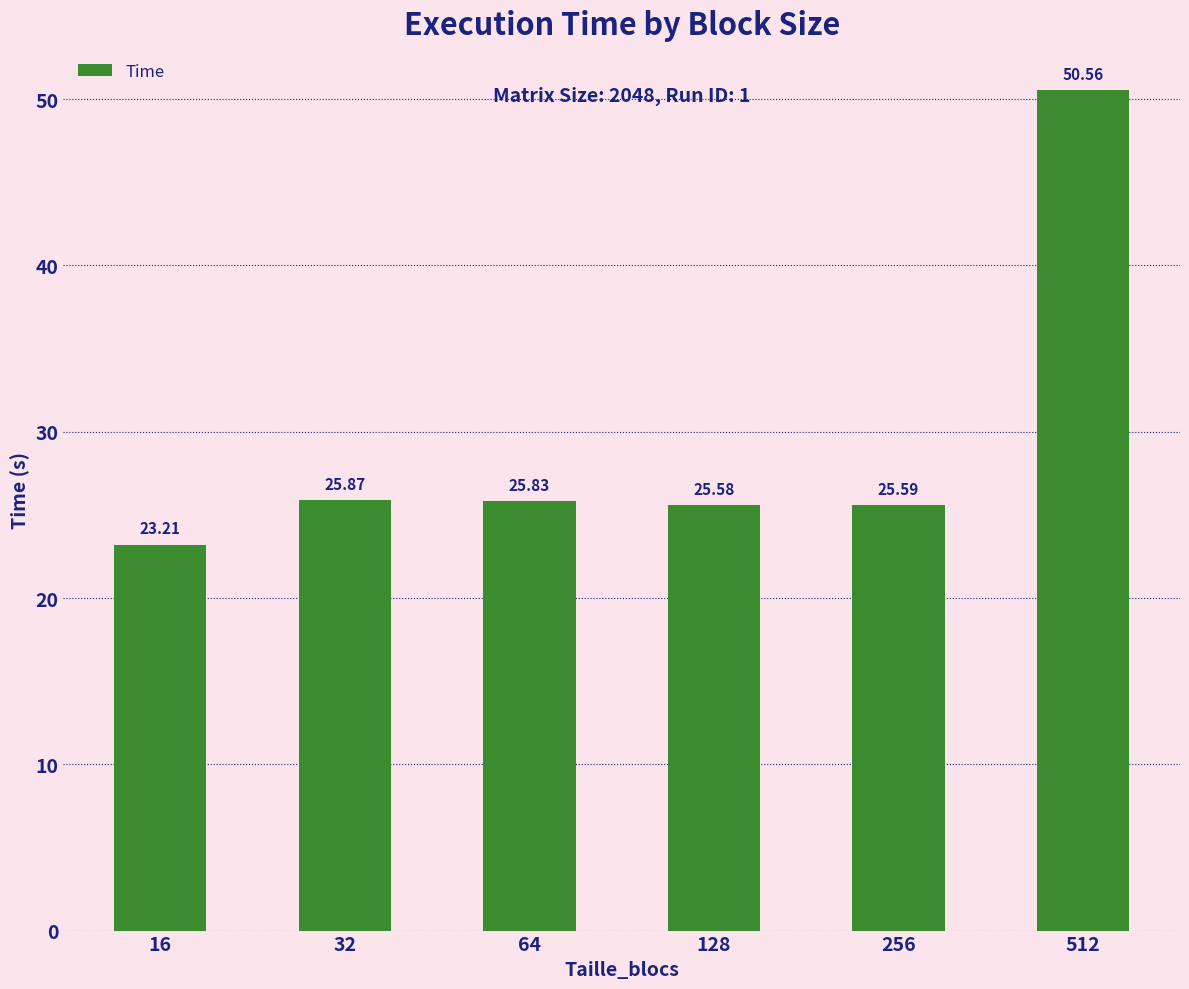

The value at 128 is 25.6. True or false?

True